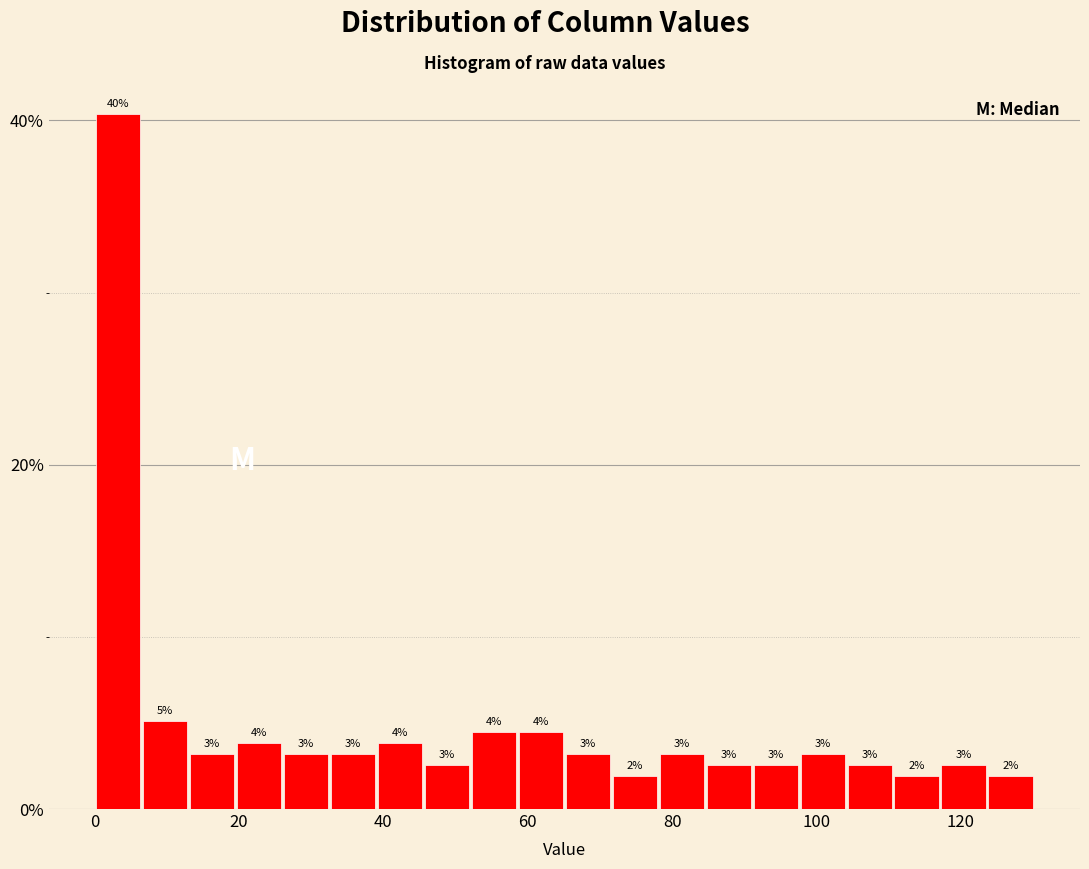

Around what value on the x-axis is the tallest bar? Give the approximate position of its centre, as read against the axis.

4